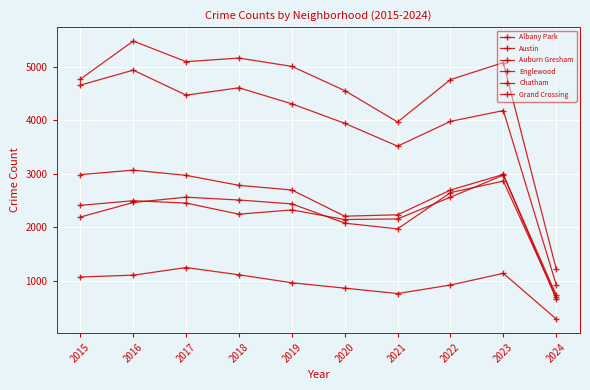

Reading left to right, what are all the values shown in this chart?

Albany Park: 1076	1110	1252	1117	968	868	767	926	1144	292
Austin: 4770	5481	5096	5163	5008	4556	3970	4761	5079	1224
Auburn Gresham: 2987	3071	2973	2787	2700	2211	2237	2699	2991	665
Englewood: 4658	4938	4471	4608	4309	3945	3519	3981	4183	932
Chatham: 2195	2467	2566	2513	2441	2081	1974	2651	2867	700
Grand Crossing: 2413	2500	2456	2249	2328	2149	2160	2566	2977	739